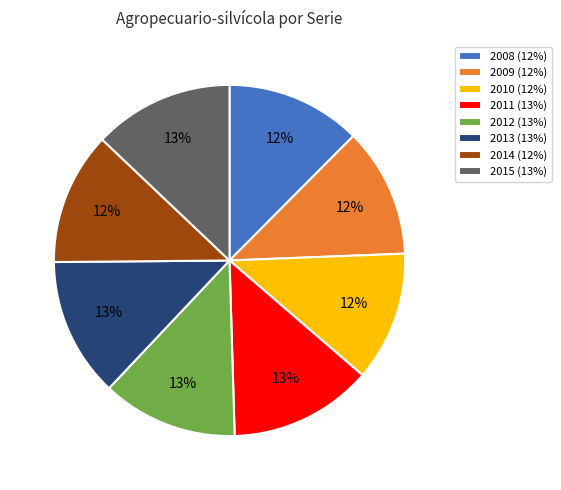

Approximately how many times larger is the value at 2008 (12%) compared to 2010 (12%)?

1.0